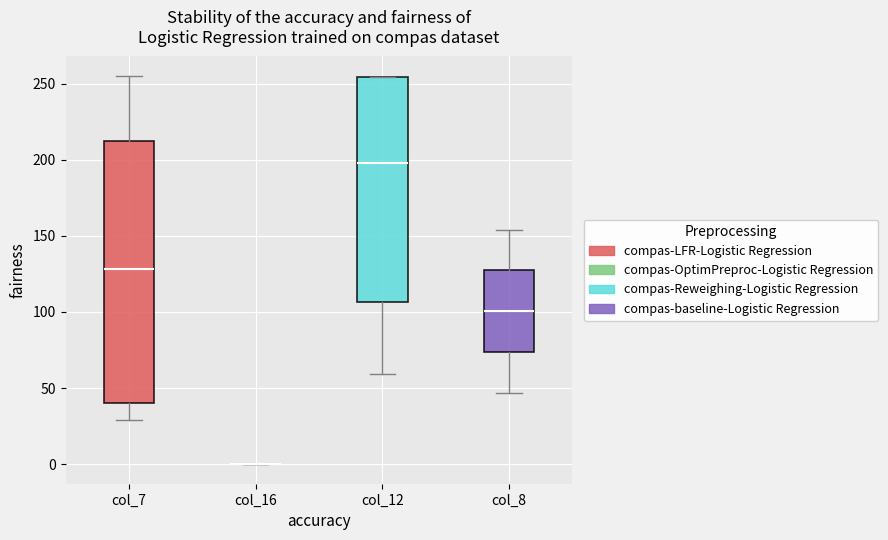

Reading left to right, read every box against the y-axis: the position of its median line, the range the box covers, and the ends of its whiskers. The values are not printed on the chart, so give them approximately, as read against the axis.

col_7: median 130, box 40 to 210, whiskers 30 to 255
col_16: box collapsed to a line at 0, whiskers 0 to 0
col_12: median 200, box 105 to 255, whiskers 60 to 255
col_8: median 100, box 75 to 125, whiskers 45 to 155